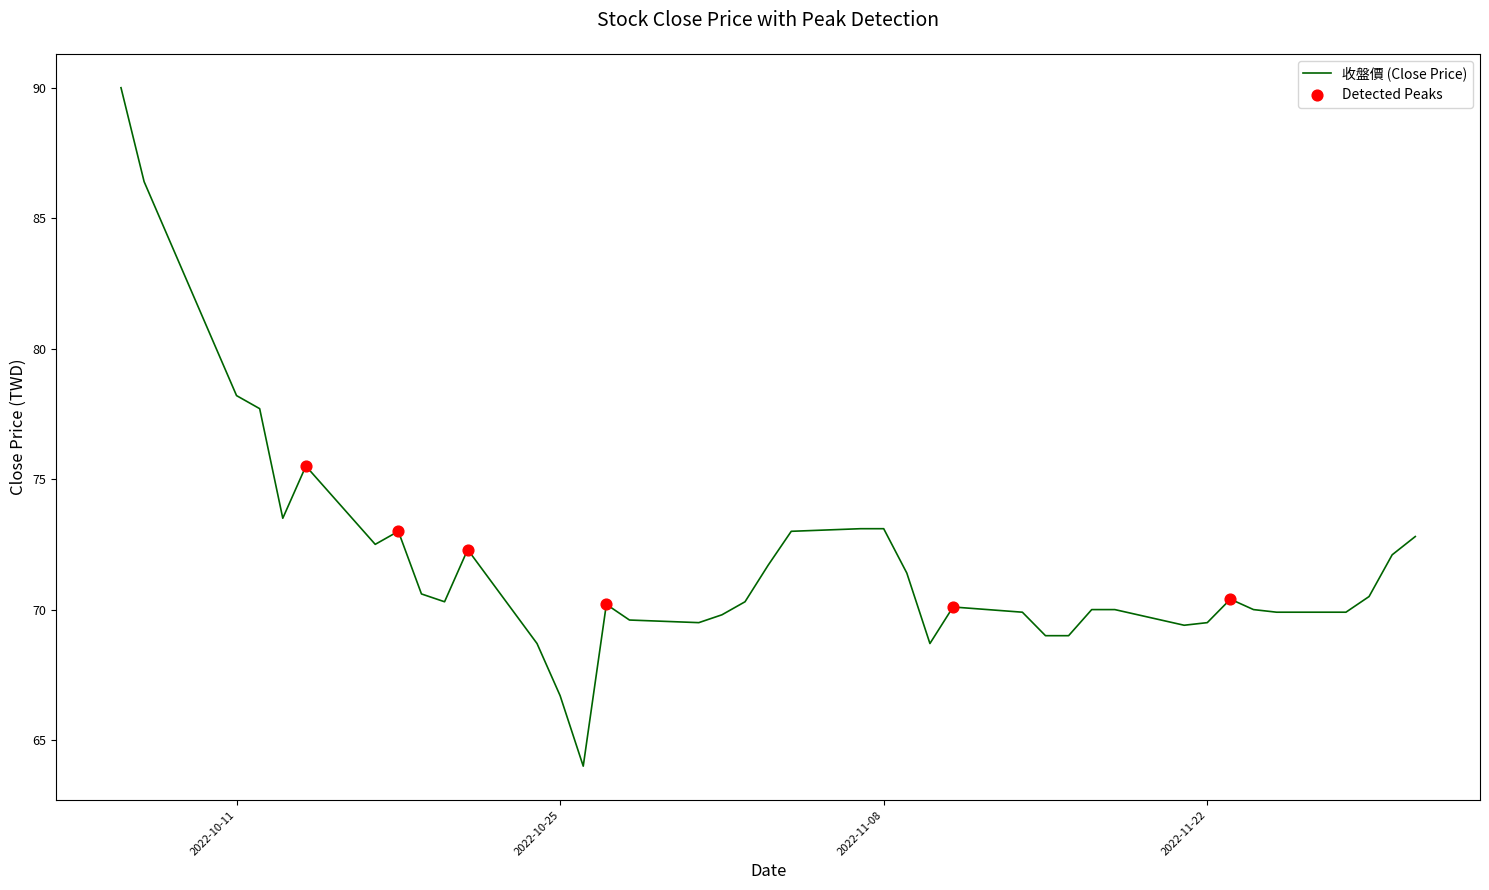

What is the maximum value shown in the chart?

90.0